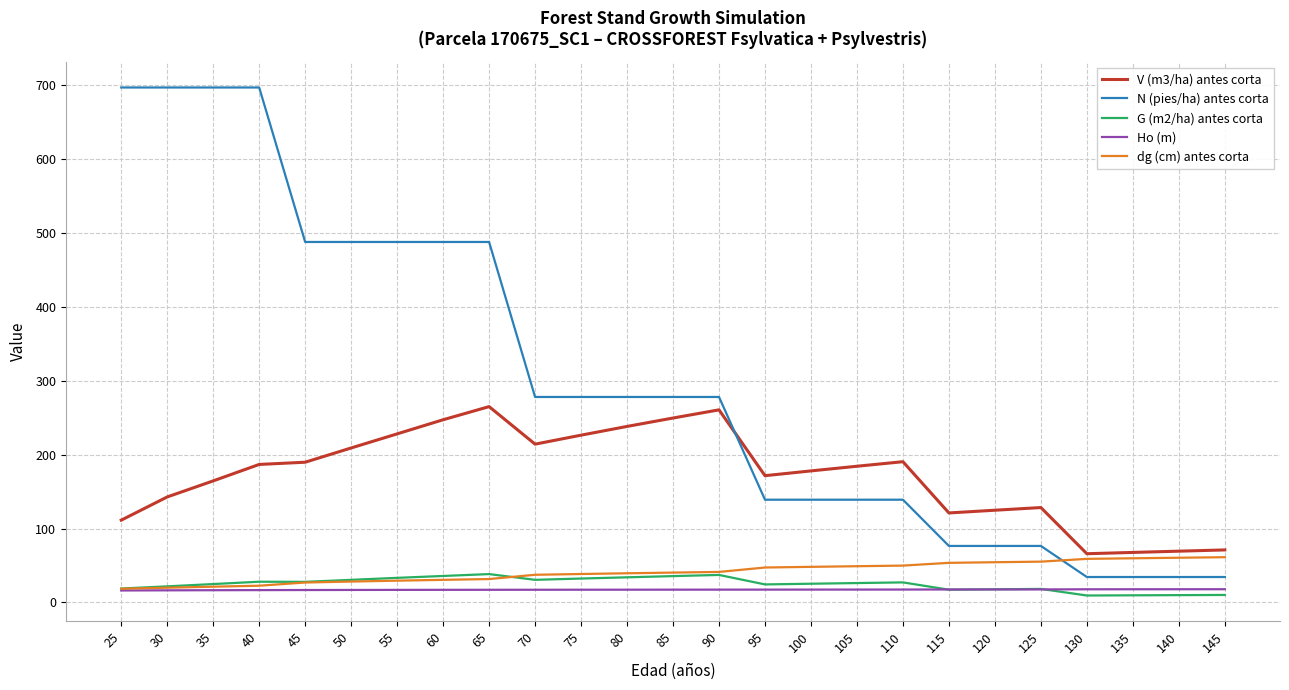

Between 30 and 90, which series saw the biggest shift?

N (pies/ha) antes corta